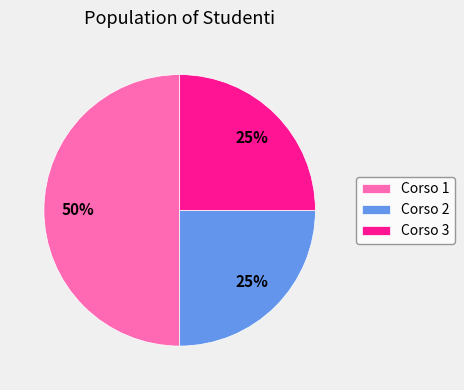

Is it true that Corso 2 is 25% of the pie?

True